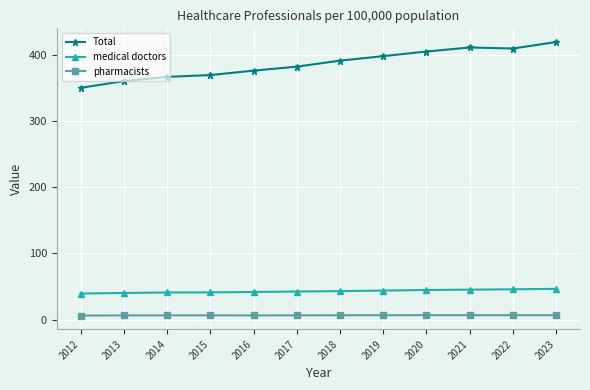

True or false: pharmacists has a value of 6.3 at 2016.

True